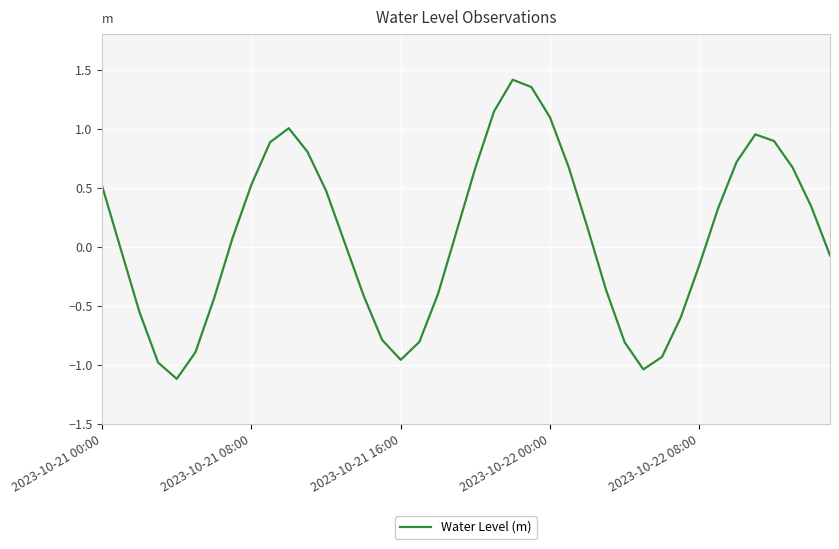

What is the smallest value displayed?

-1.1